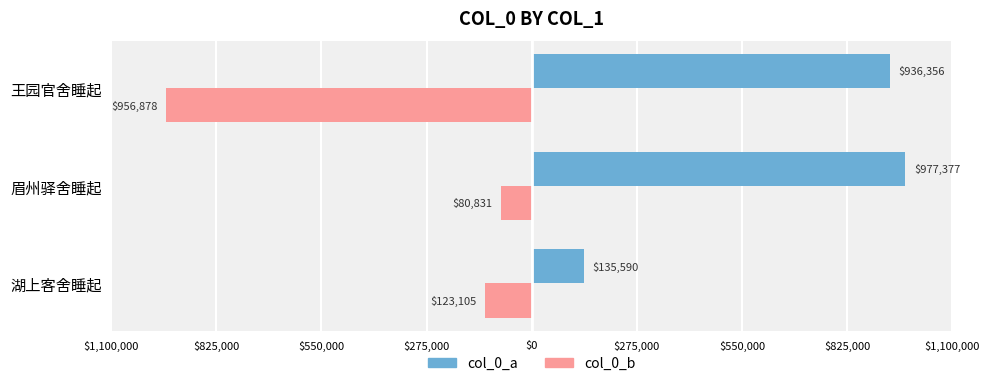

What are all the series names shown in the legend?

col_0_a, col_0_b